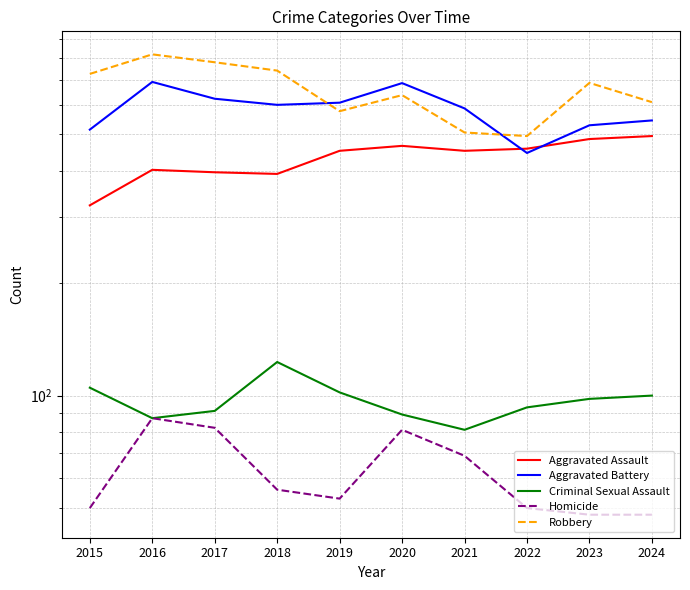

What is the sum of the Homicide values at 2015 and 2019?

103